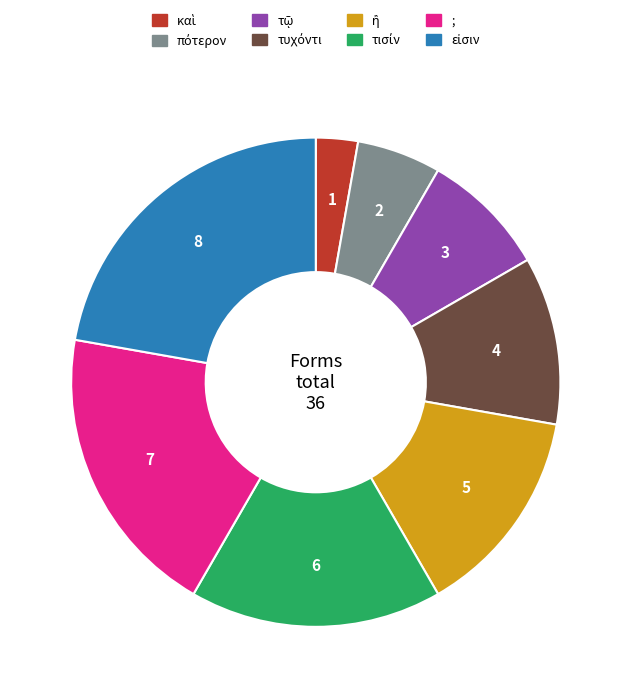

Does ; represent more than half of the total?

No